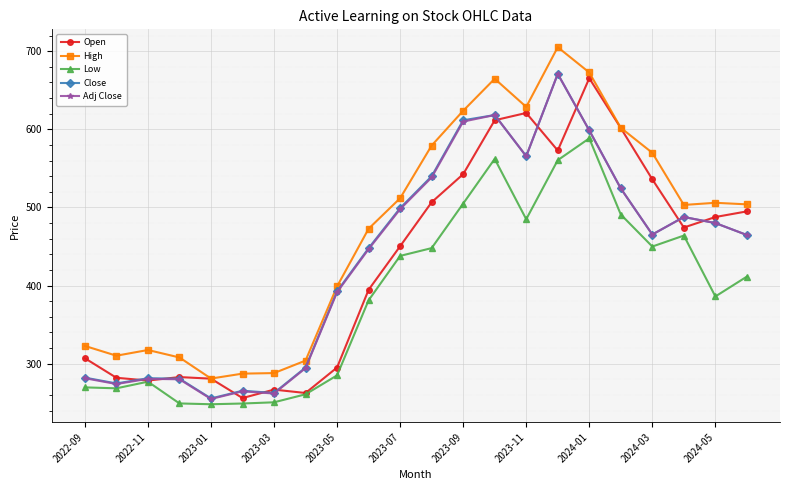

What is the smallest value displayed?

248.1